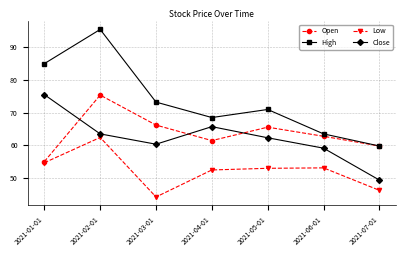

What is the sum of the Close values at 2021-02-01 and 2021-06-01?

122.6